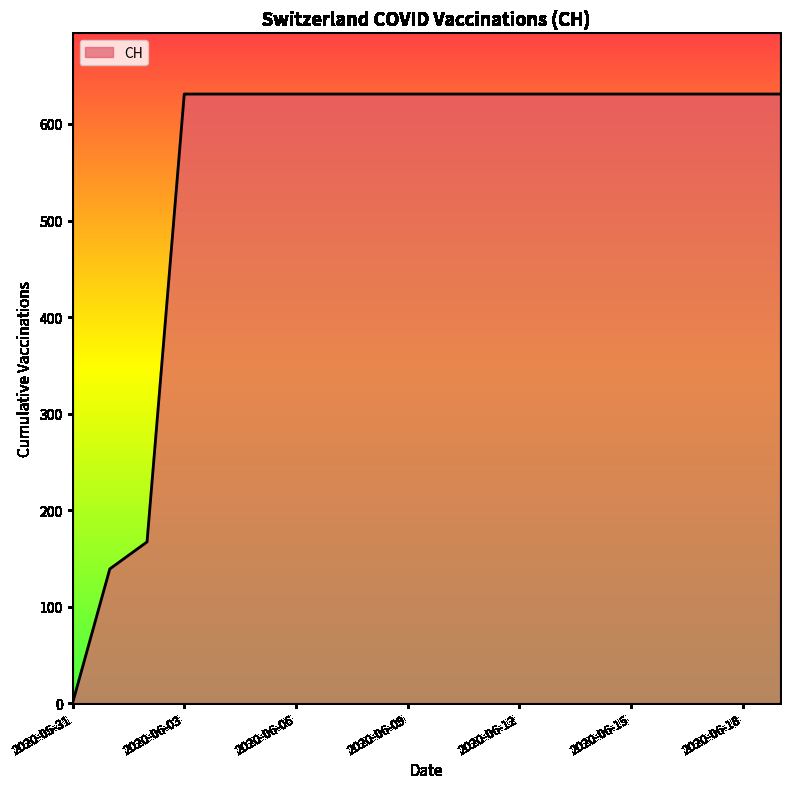

What is the difference between the maximum and minimum values?

631